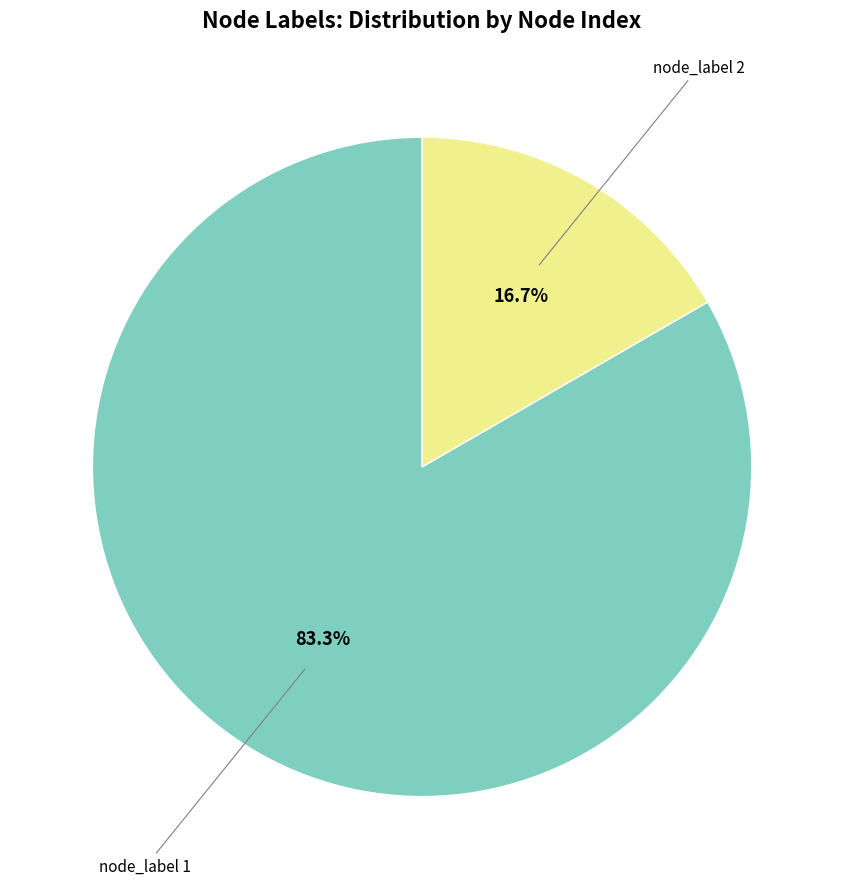

Does any single category account for the majority?

Yes